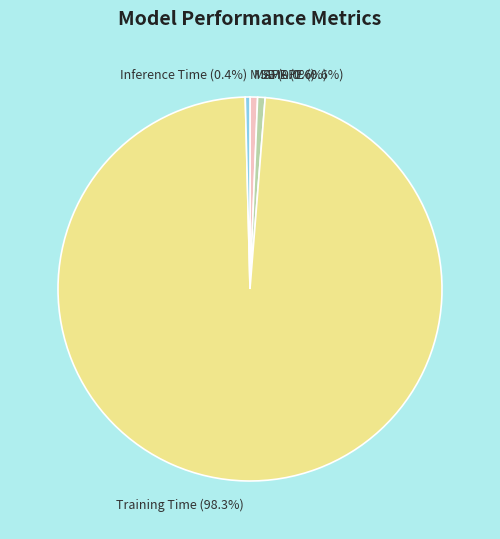

To the nearest percent, what is the difference between the largest and smallest slice percentages?

98%